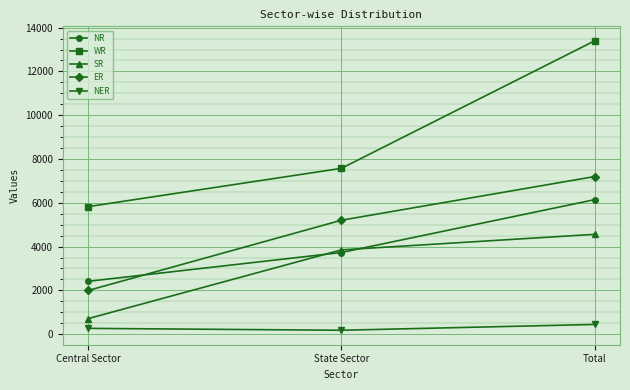

What position from the right is Total?

1